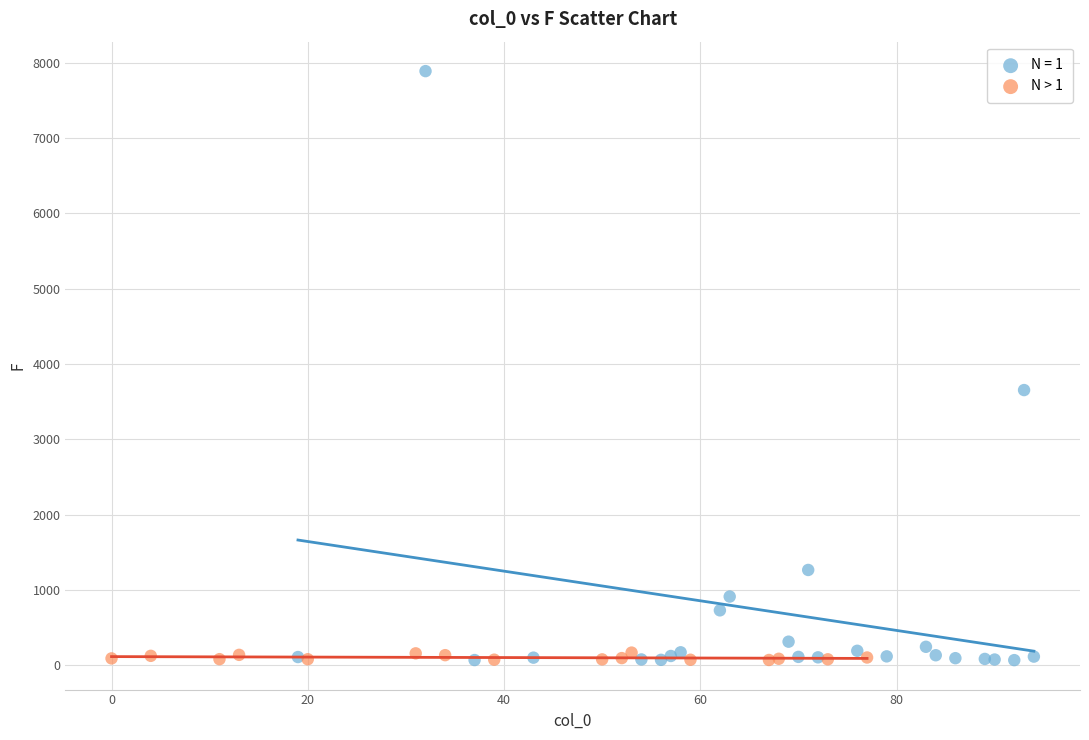

Which series has the largest Y range (max minus min)?

N = 1